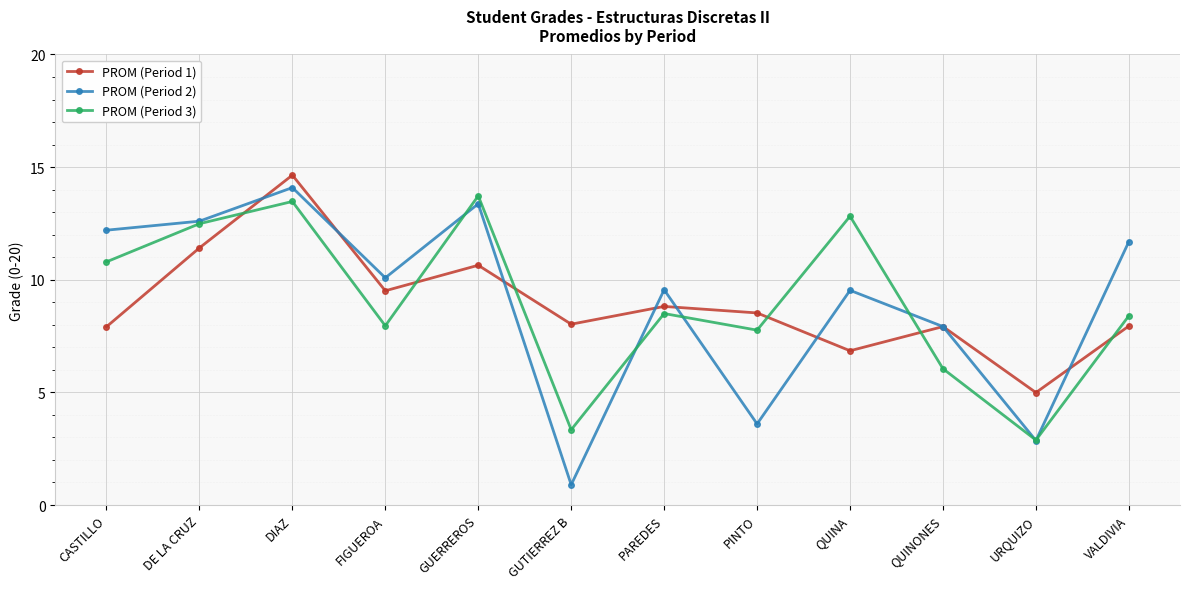

What is the average value of the PROM (Period 2) series?

9.0